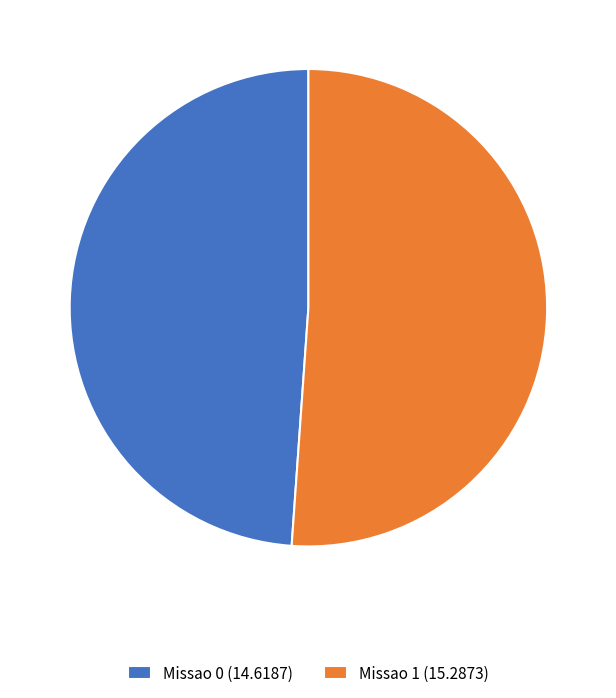

The Missao 0 (14.6187) slice represents 49% of the pie. True or false?

True